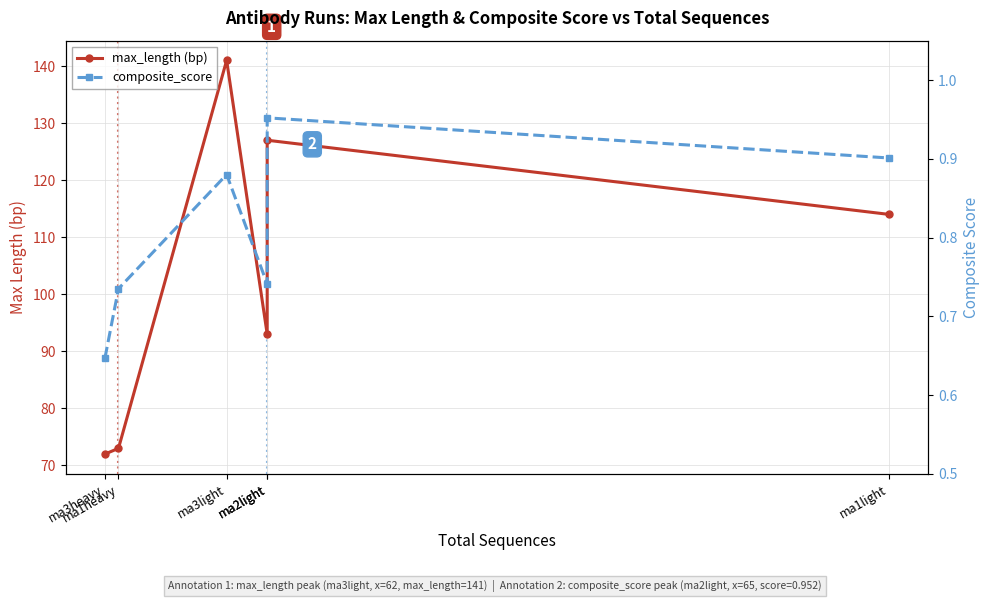

What is the greatest value displayed?

141.0